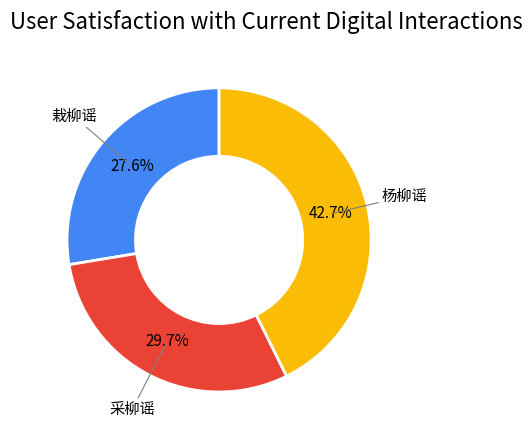

Combined, do 栽柳谣 and 杨柳谣 account for over 50%?

Yes